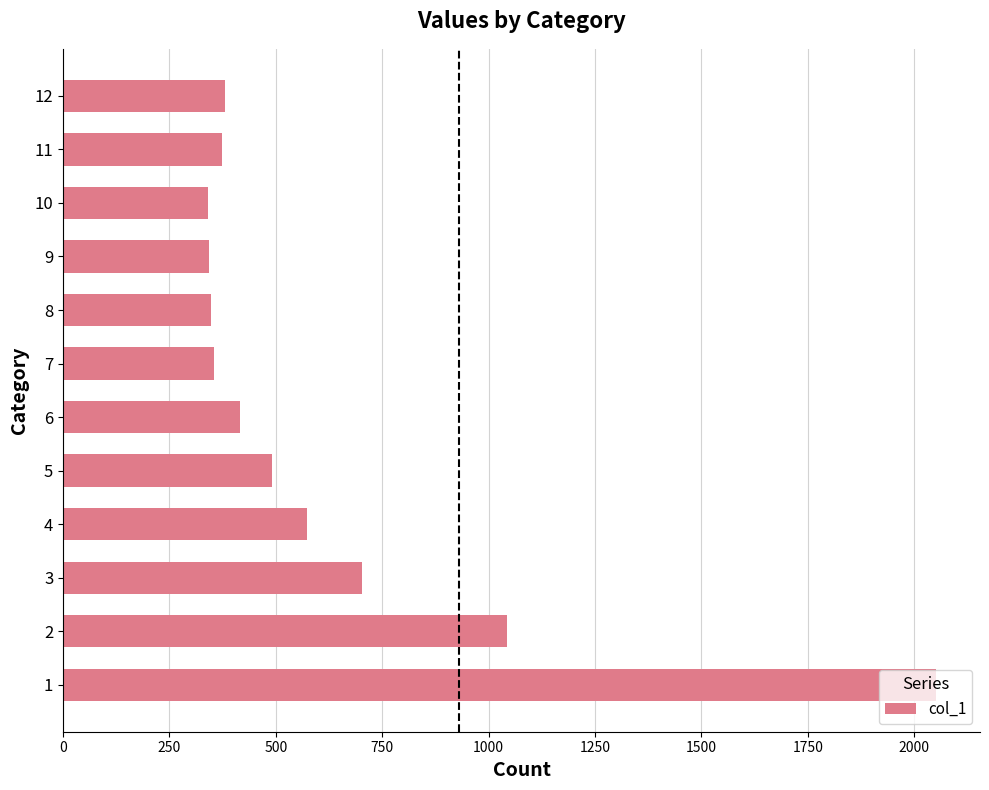

The value at 12 is 380. True or false?

True